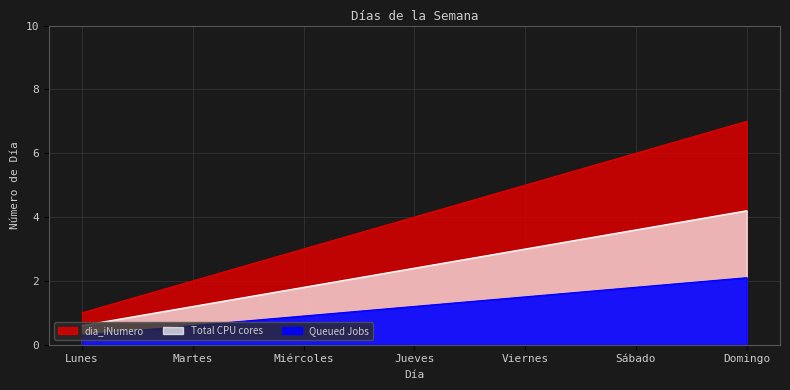

Reading left to right, what are all the values shown in this chart?

Lunes=1	Martes=2	Miércoles=3	Jueves=4	Viernes=5	Sábado=6	Domingo=7